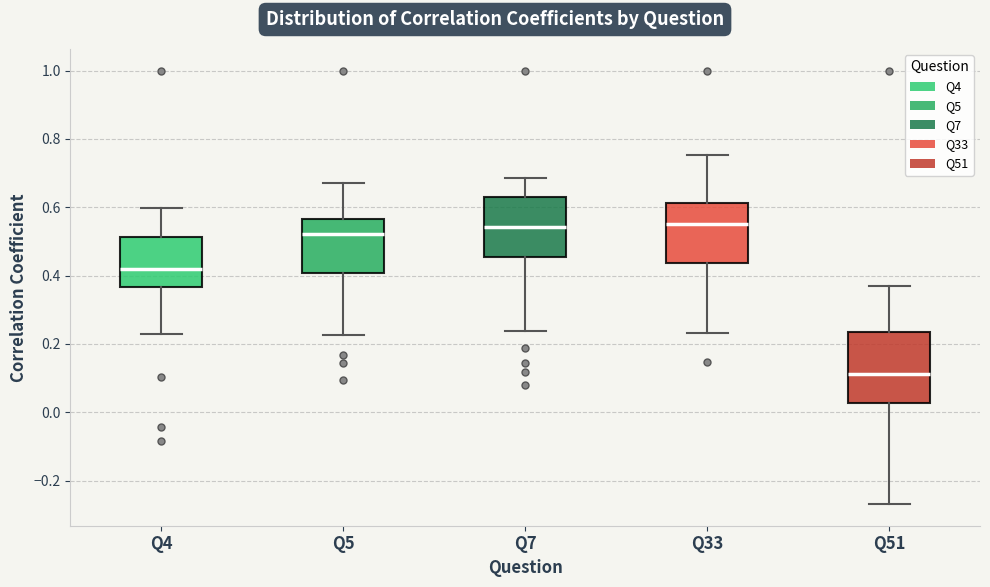

Comparing the boxes themselves (not the whiskers), which one is the tallest?

Q51